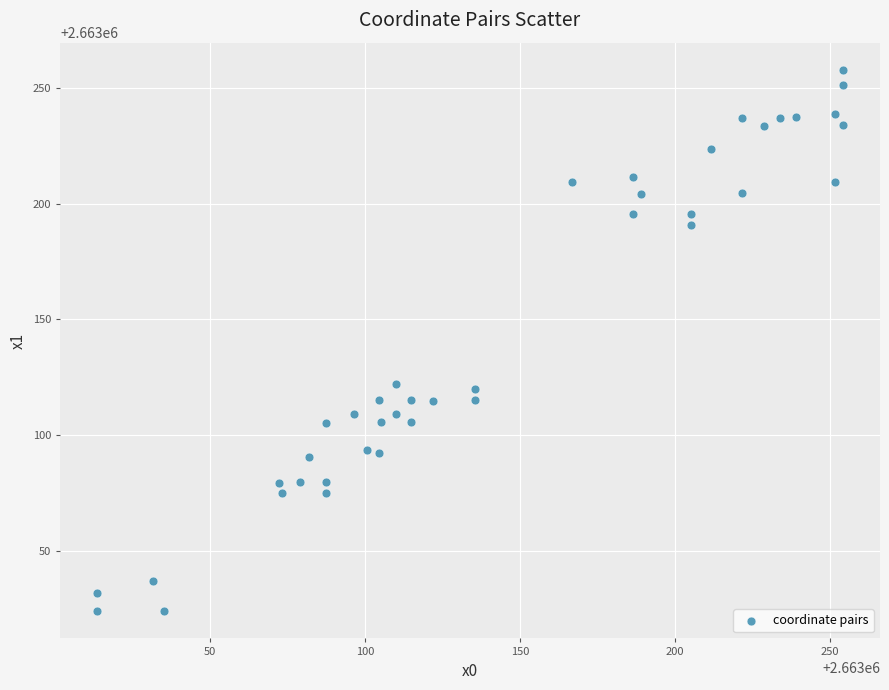

What is the range of Y values (max minus min)?

234.2